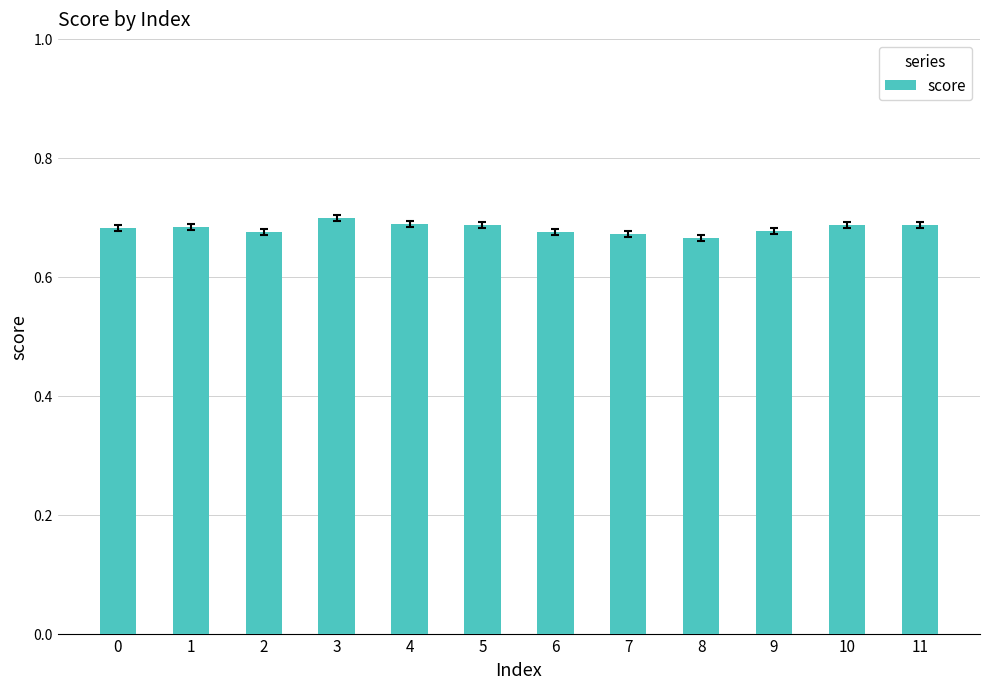

What is the sum of all values?

8.2